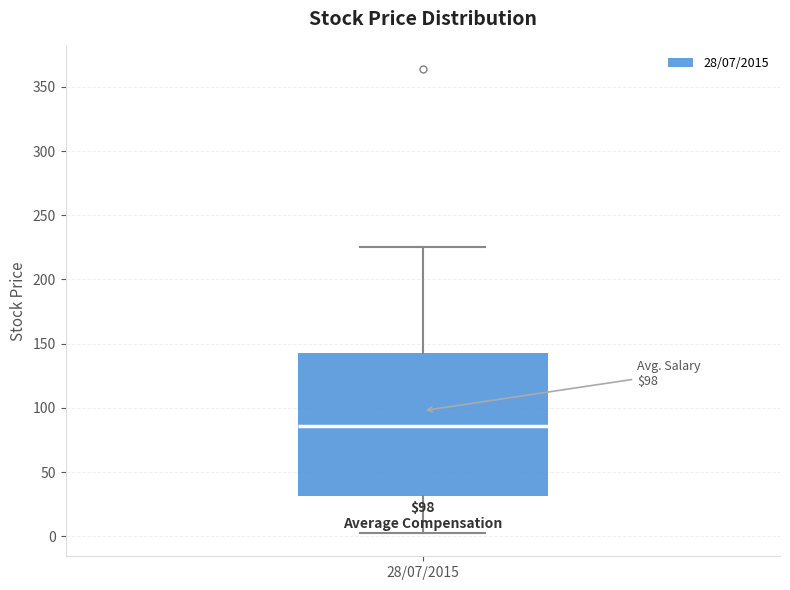

Where is the lower edge of the box for 28/07/2015 on the y-axis? The values are not printed on the chart, so give them approximately, as read against the axis.

30